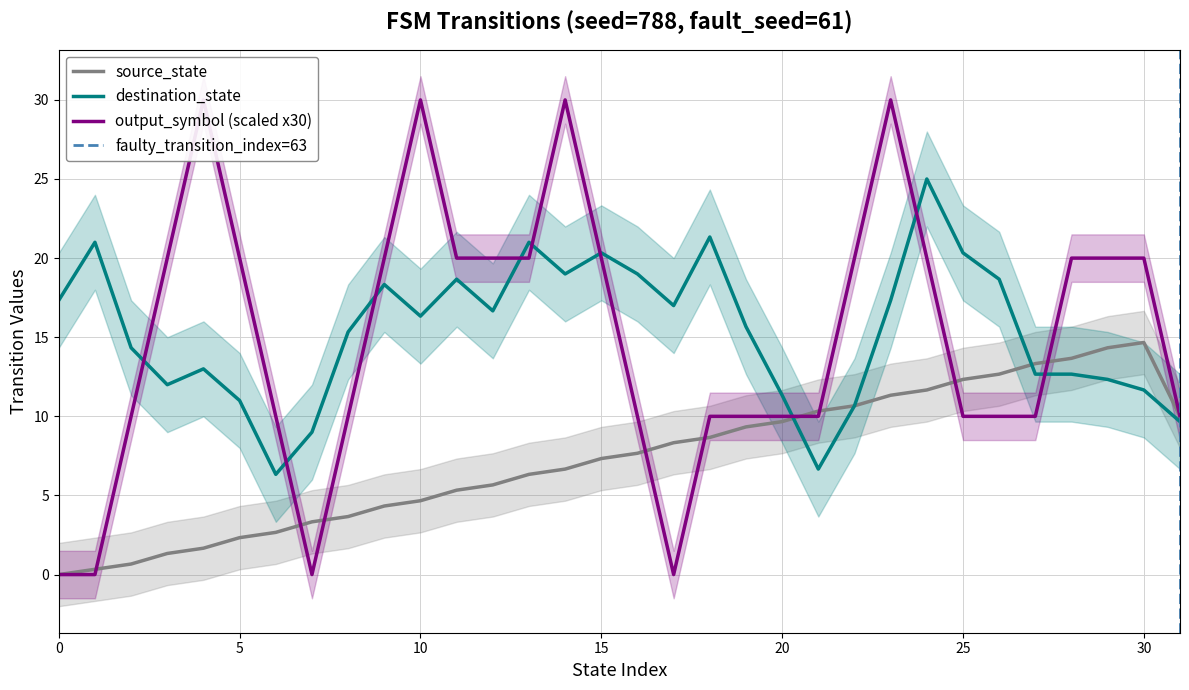

Between 24 and 20, which is larger?

24